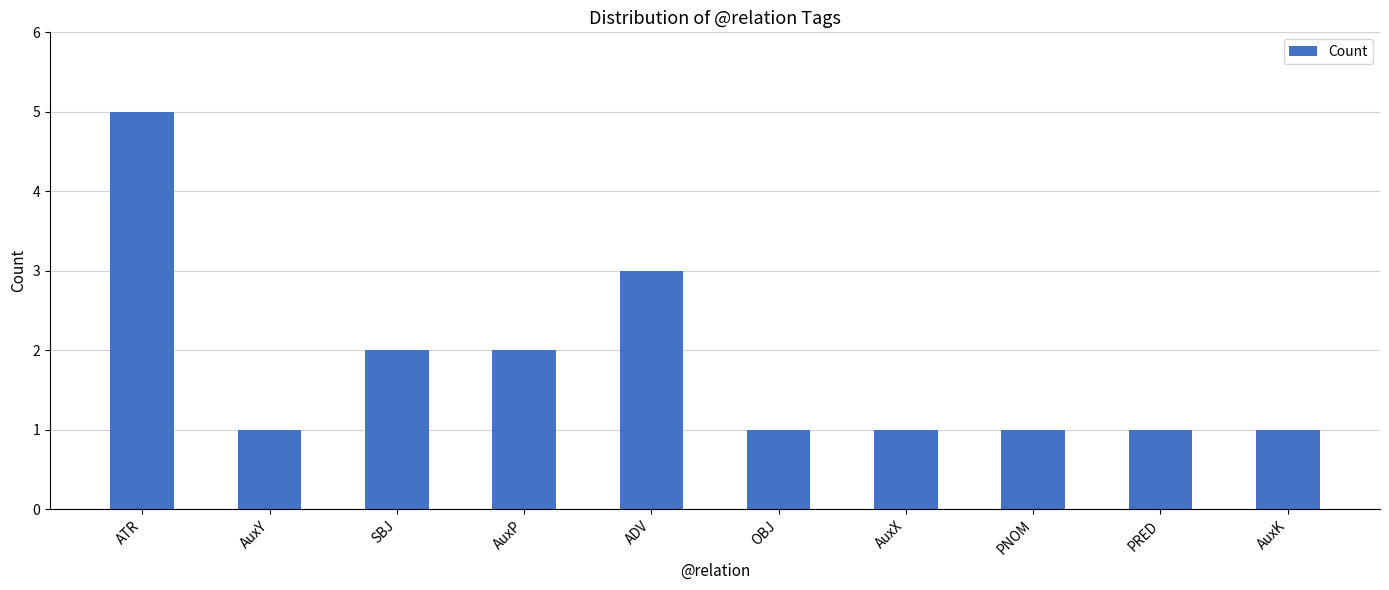

How many data points does each series have?

10